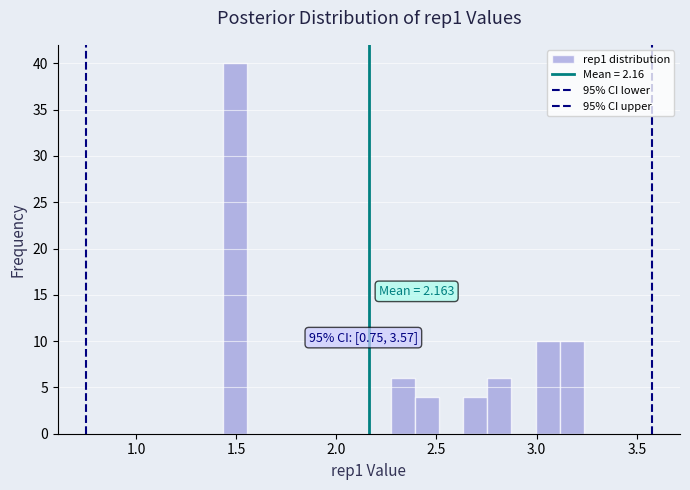

Read against the x-axis, roughly where is the centre of the tallest bar?

1.50